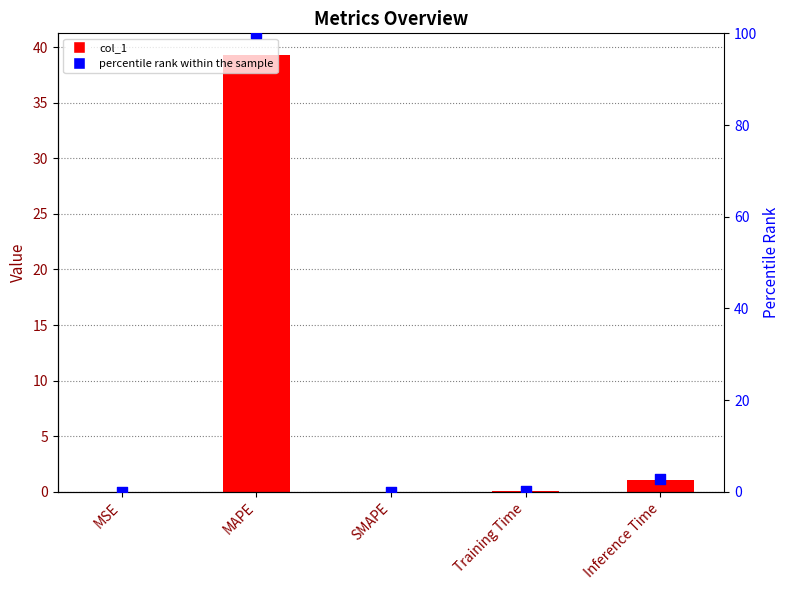

Which series contains the highest Y value?

percentile rank